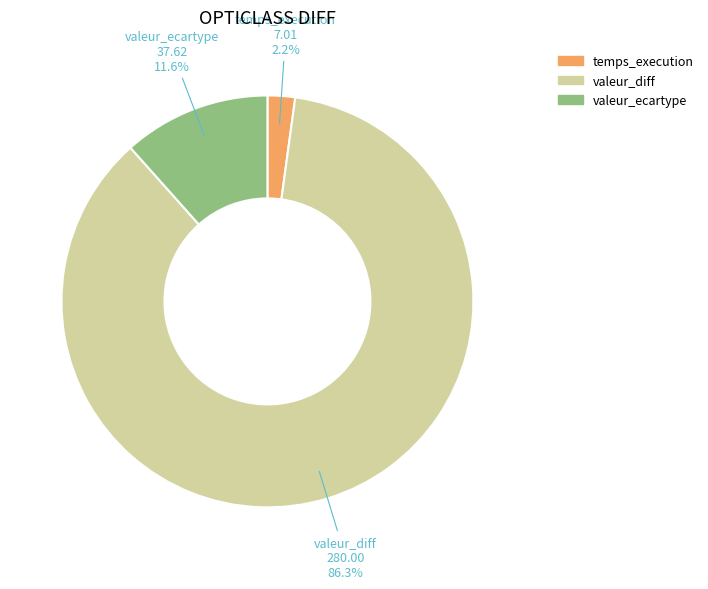

To the nearest percent, what is the average slice percentage?

33%